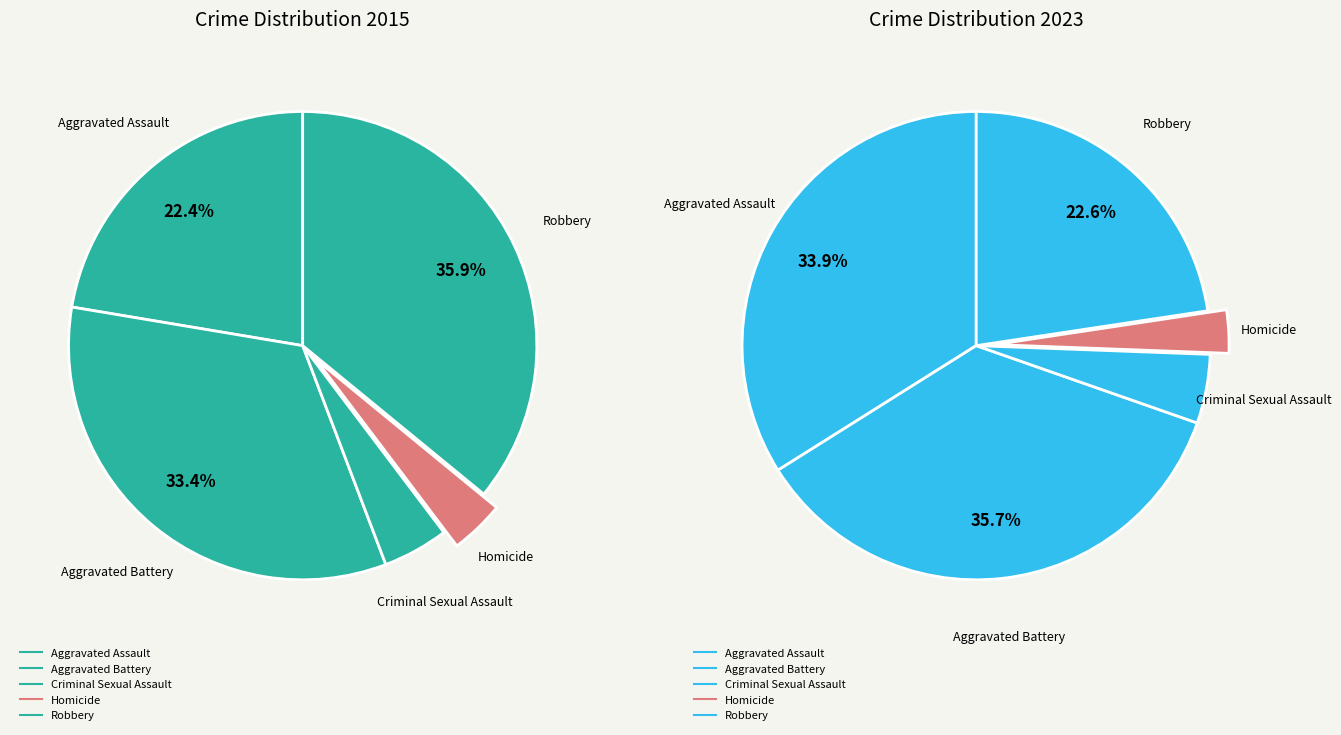

True or false: Aggravated Assault accounts for 22% of the total.

True